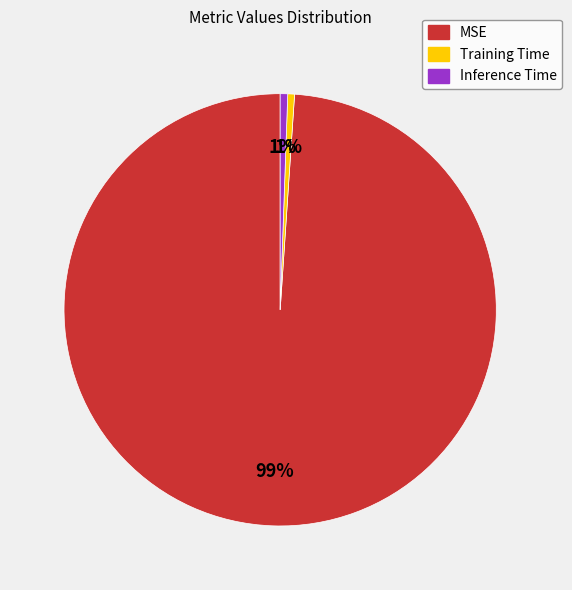

What is the majority slice?

MSE